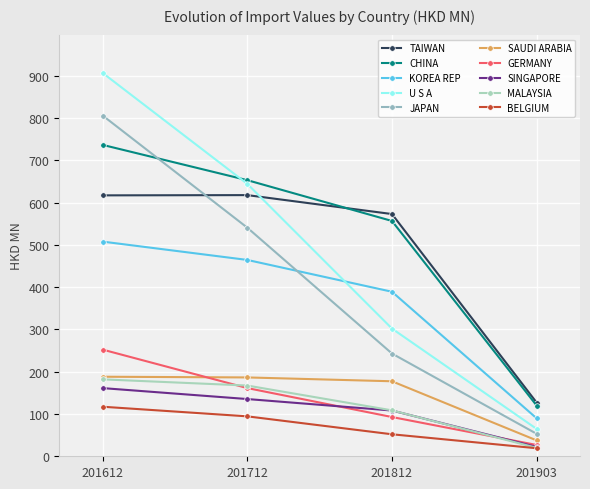

How many lines are shown in the chart?

10